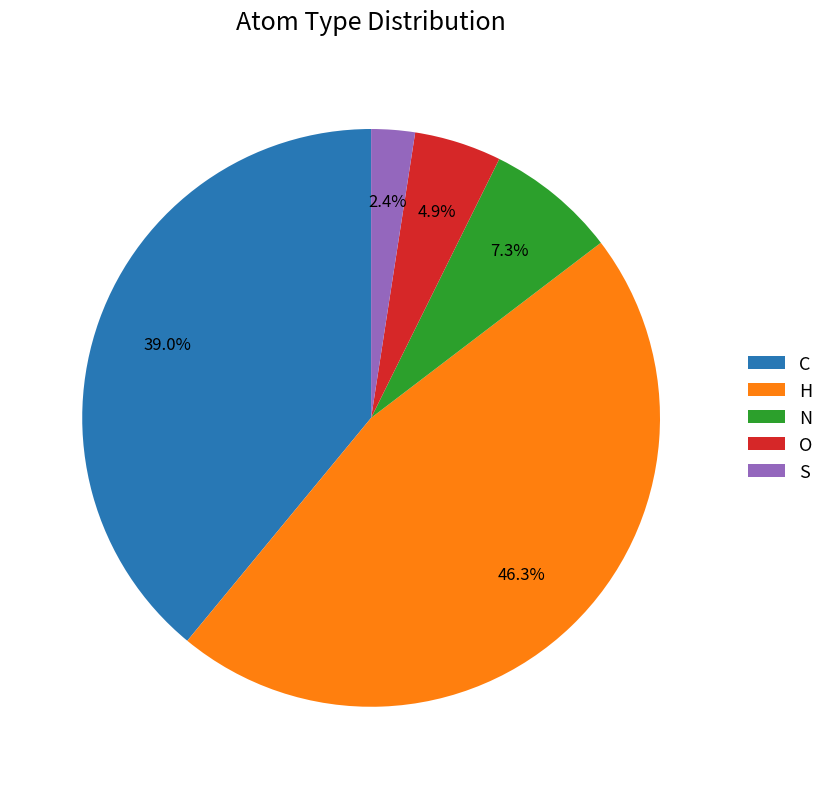

To the nearest percent, what is the difference between the largest and smallest slice percentages?

44%